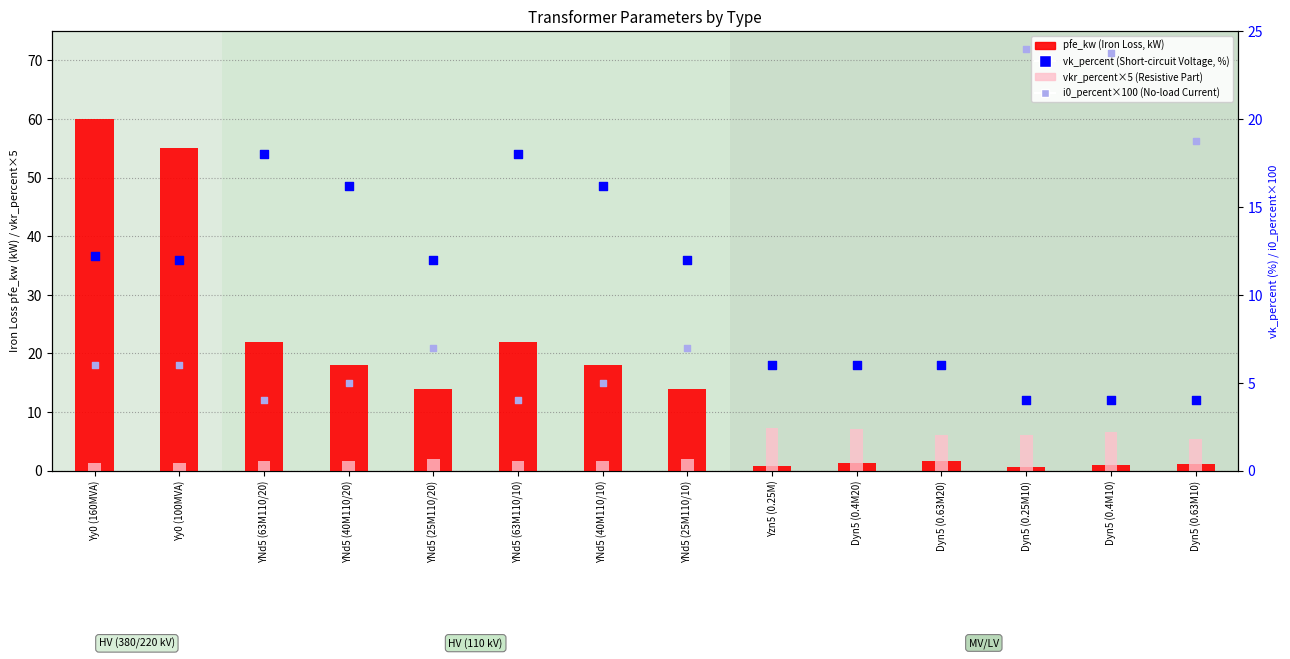

Which series has the widest spread of Y values?

pfe_kw (Iron Loss, kW)